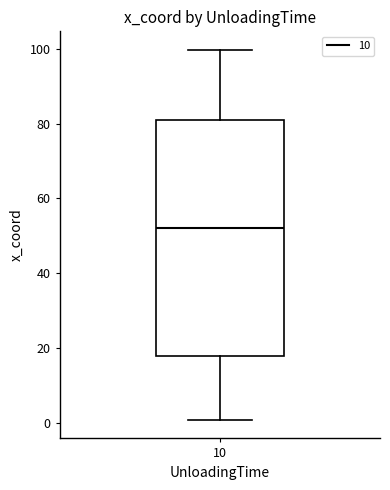

Where is the lower edge of the box at x = 10 on the y-axis? The values are not printed on the chart, so give them approximately, as read against the axis.

18